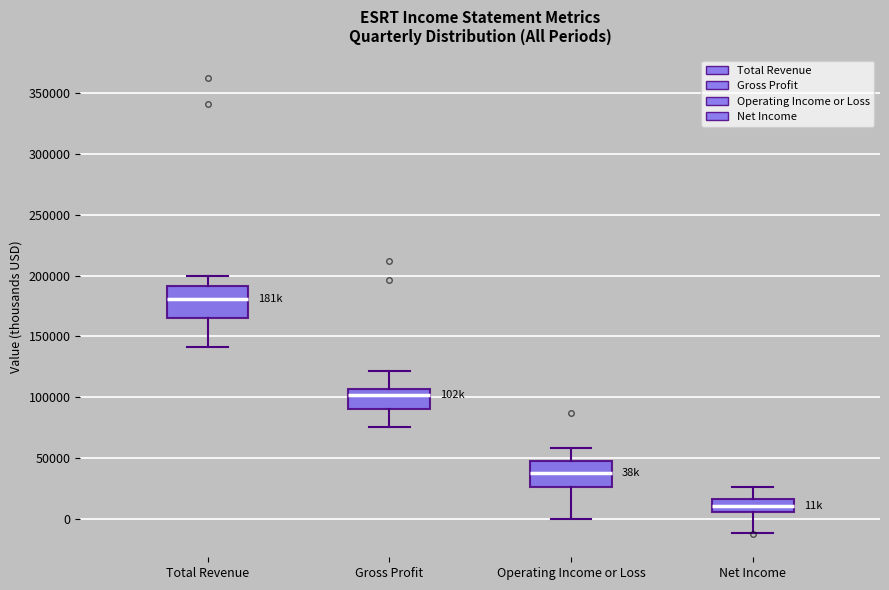

Reading left to right, transcribe this box plot: for each box, give where its median line is, the range the box spans, and where its two whiskers end, as read against the y-axis. The values are not printed on the chart, so give them approximately, as read against the axis.

Total Revenue: median 180000, box 165000 to 190000, whiskers 140000 to 200000
Gross Profit: median 100000, box 90000 to 105000, whiskers 75000 to 120000
Operating Income or Loss: median 40000, box 25000 to 45000, whiskers 0 to 60000
Net Income: median 10000, box 5000 to 15000, whiskers -10000 to 25000